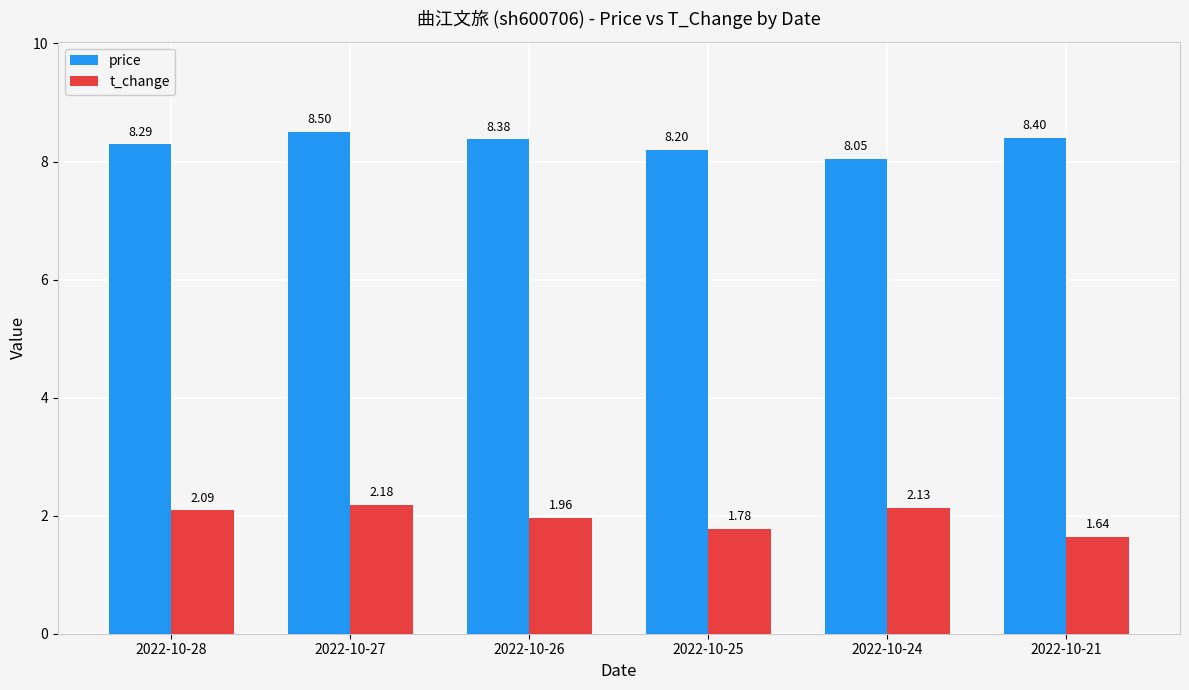

Between 2022-10-24 and 2022-10-21, which series saw the biggest shift?

t_change